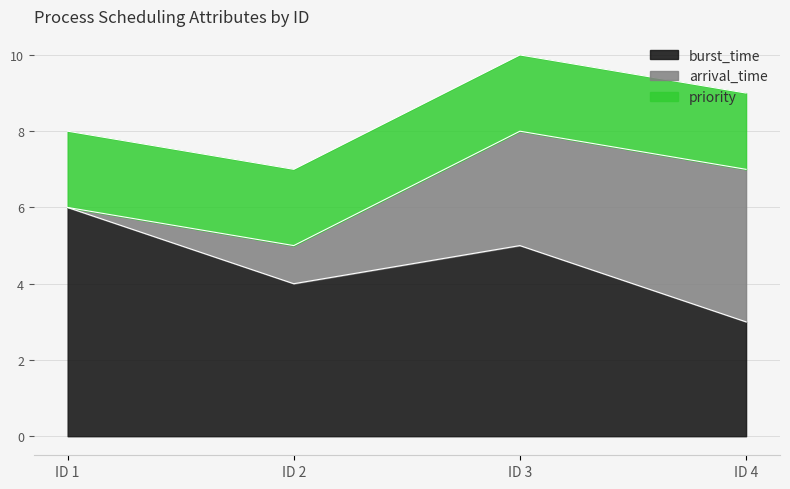

What is the minimum value for priority?

2